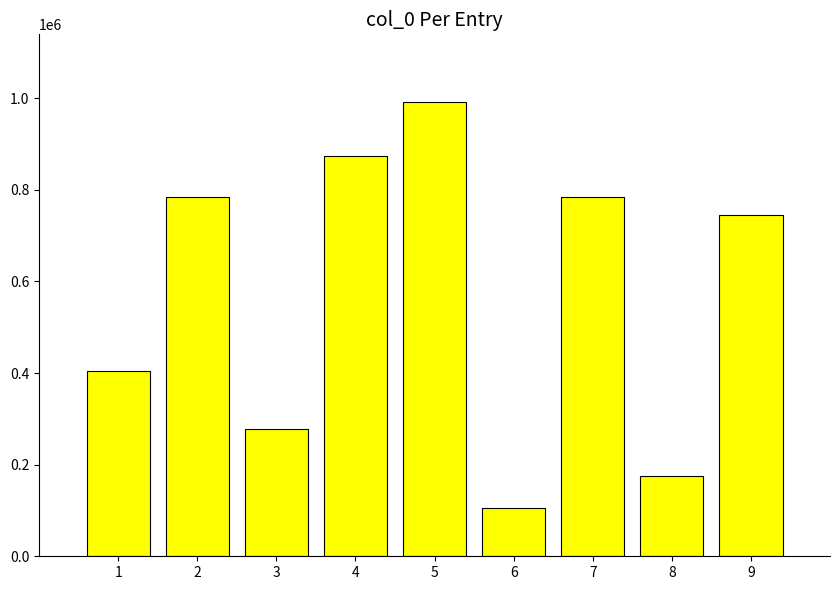

Between 4 and 6, which is larger?

4